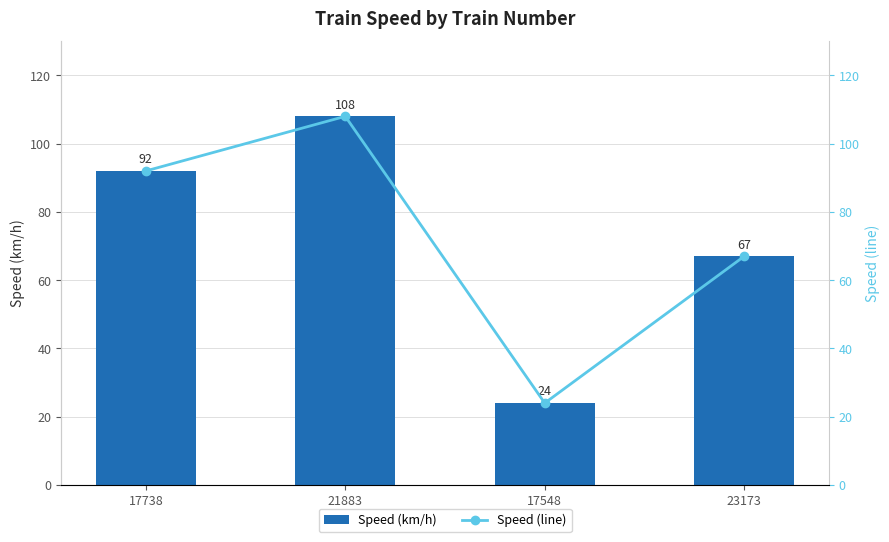

Which series has the largest total across all categories?

Speed (km/h)